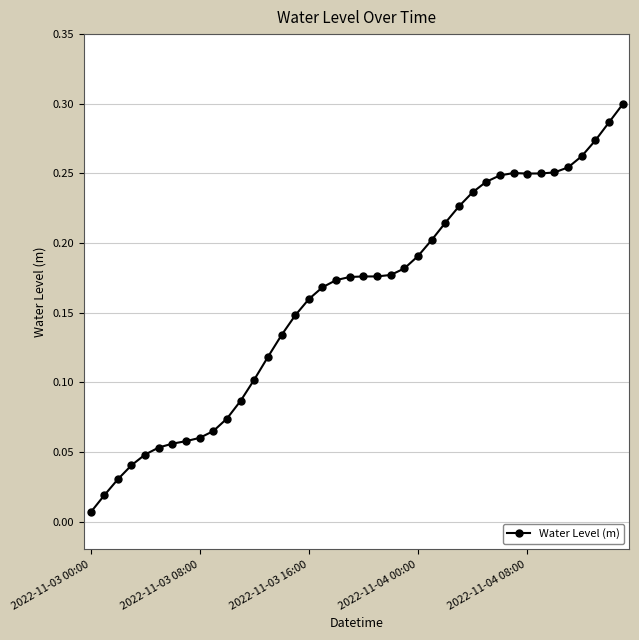

What is the sum of all values?

6.4